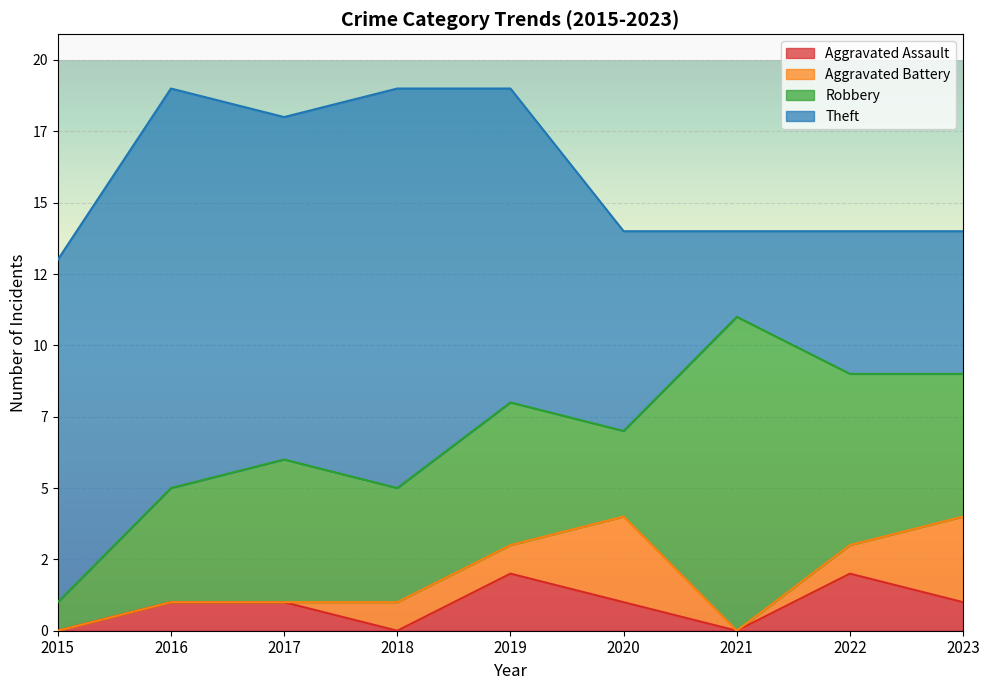

What is the sum of all Aggravated Battery values?

9